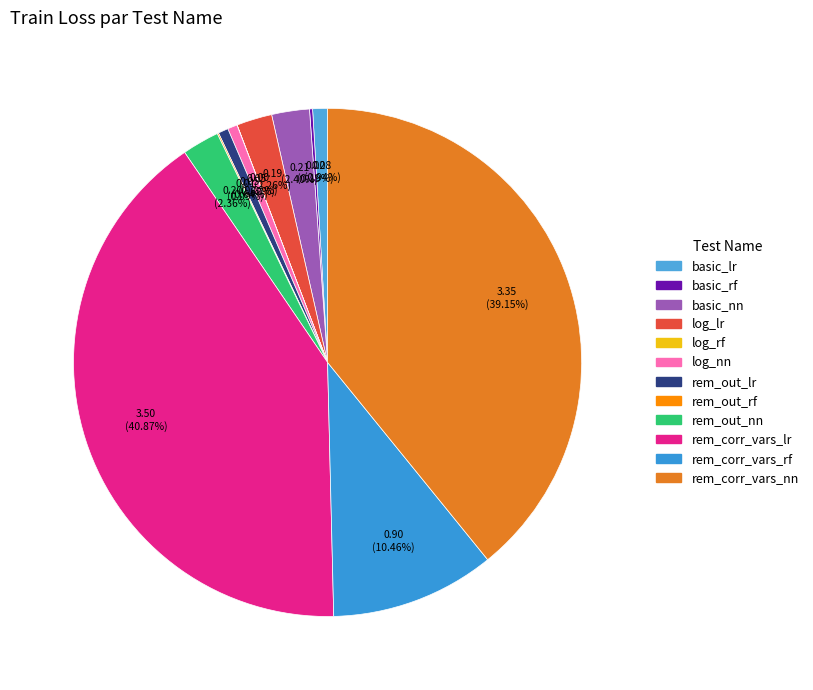

Is it true that log_rf is 1% of the pie?

False